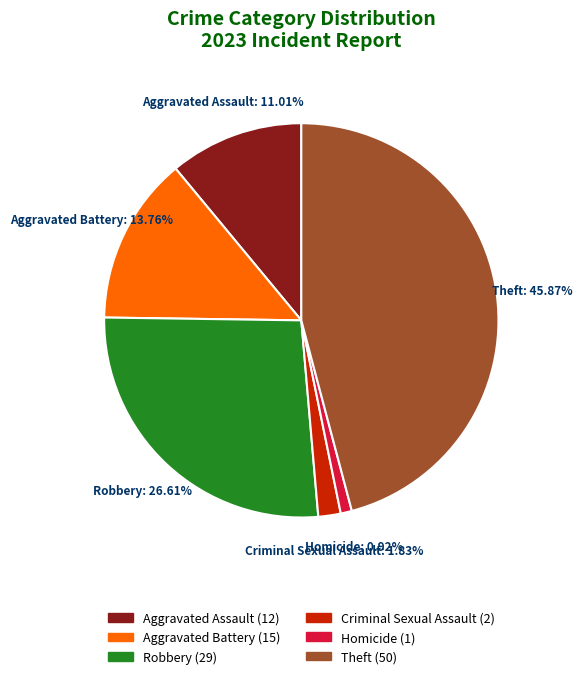

What is the largest slice in the pie chart?

Theft